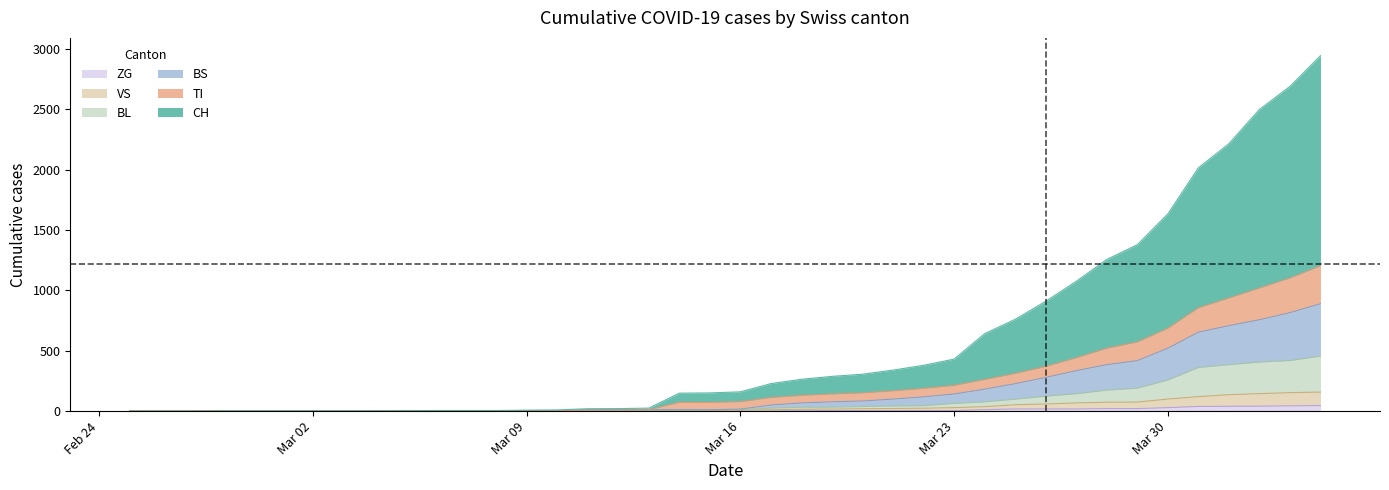

Does the chart have visible grid lines?

No